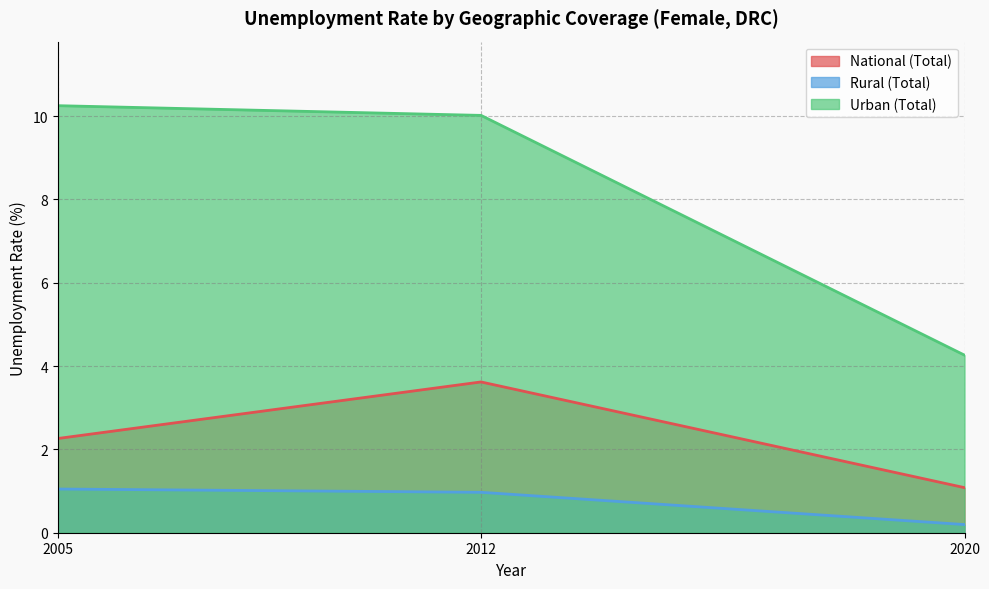

What is the difference between the Urban (Total) values at 2020 and 2012?

5.8